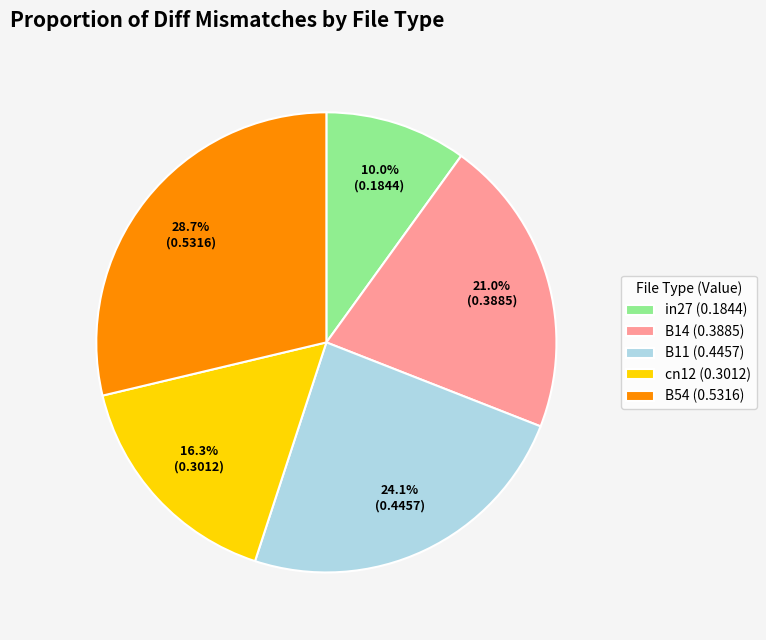

Is the sum of cn12 (0.3012) and in27 (0.1844) greater than half?

No